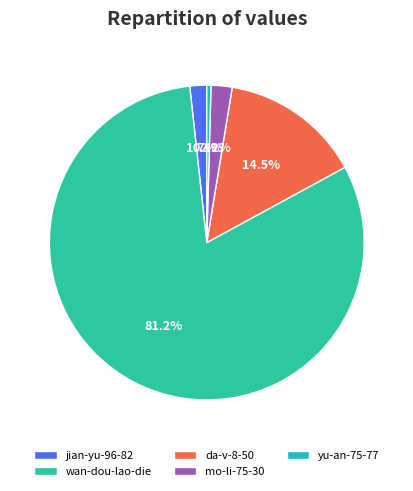

How many segments does this pie chart have?

5